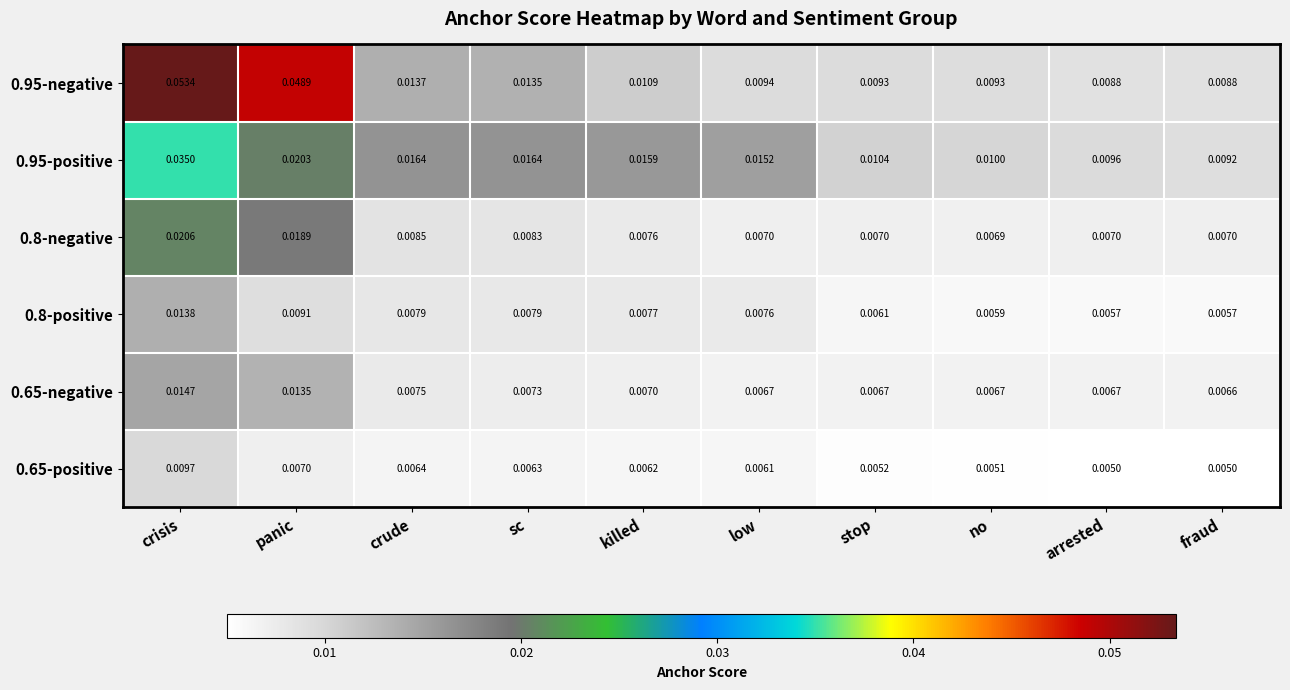

At which category is the sum across all series the highest?

crisis